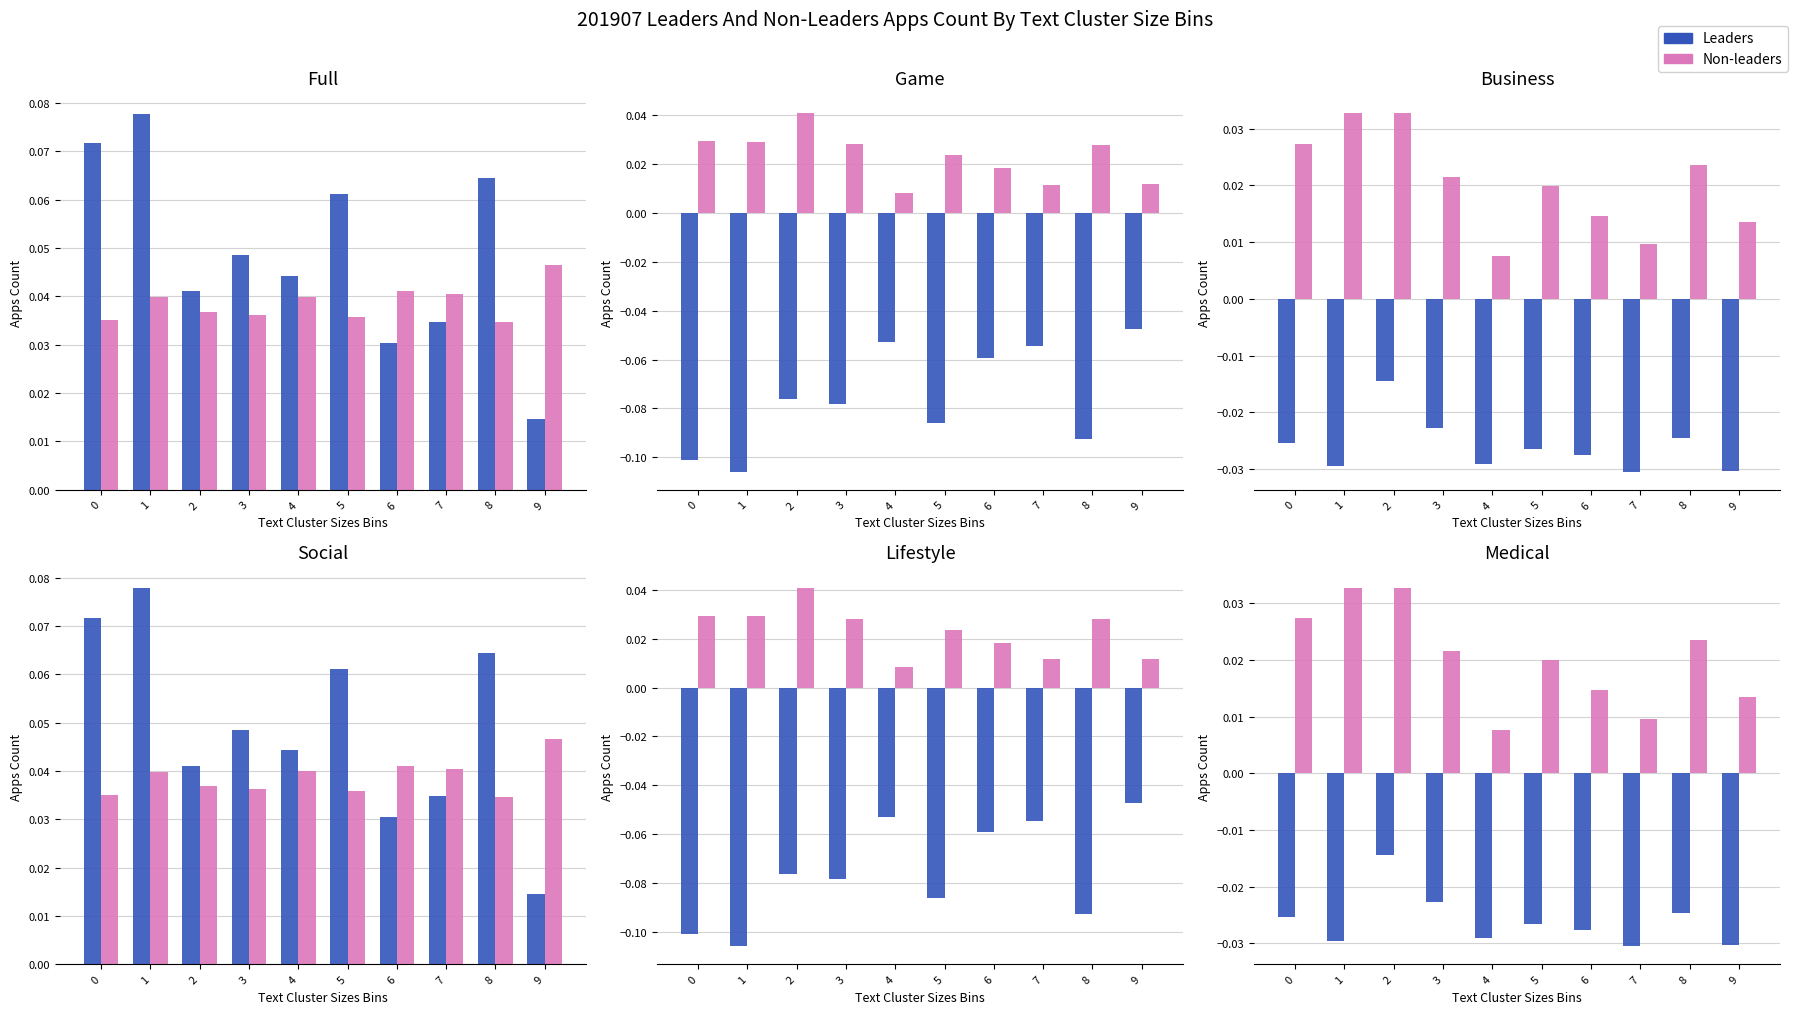

Which series changed the most between 5 and 7?

Non-leaders